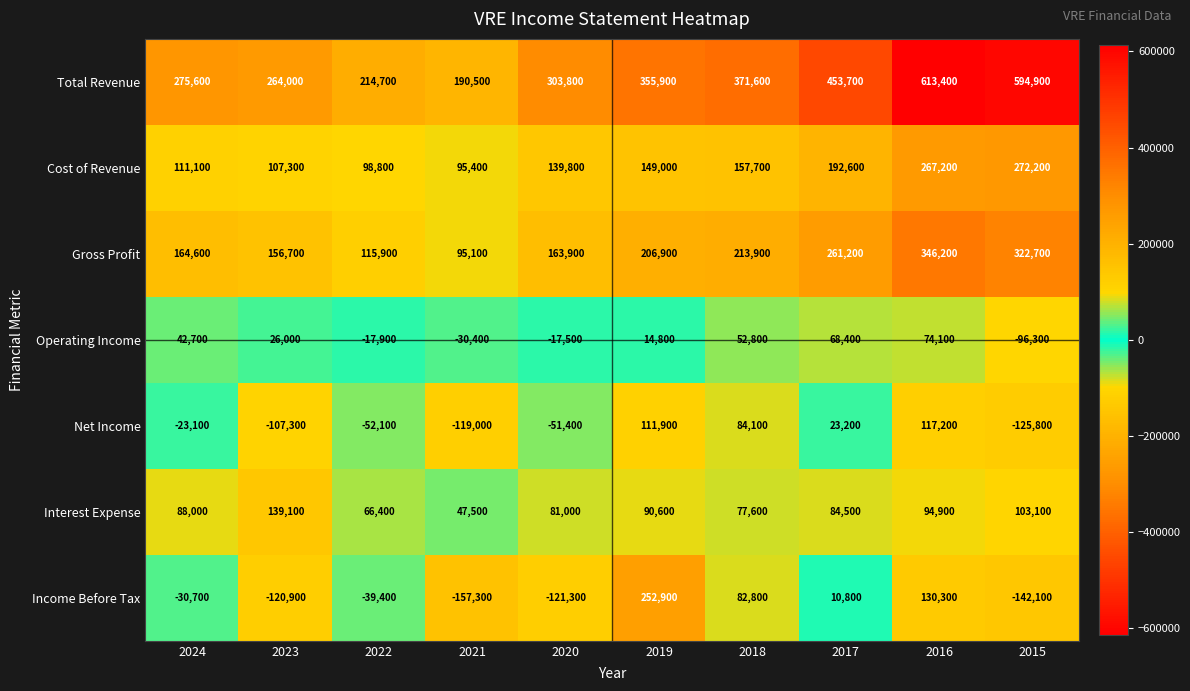

How many values in Operating Income are above zero?

6